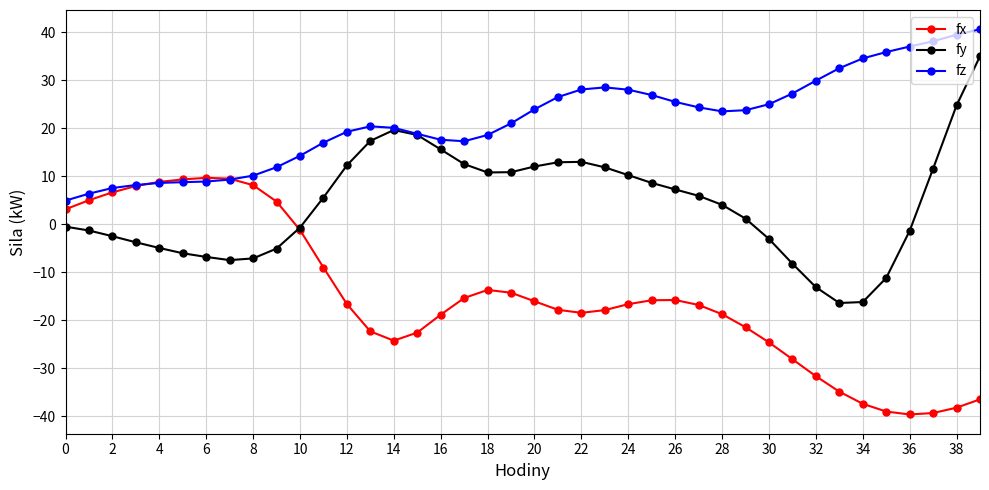

How many categories are shown in the chart?

40